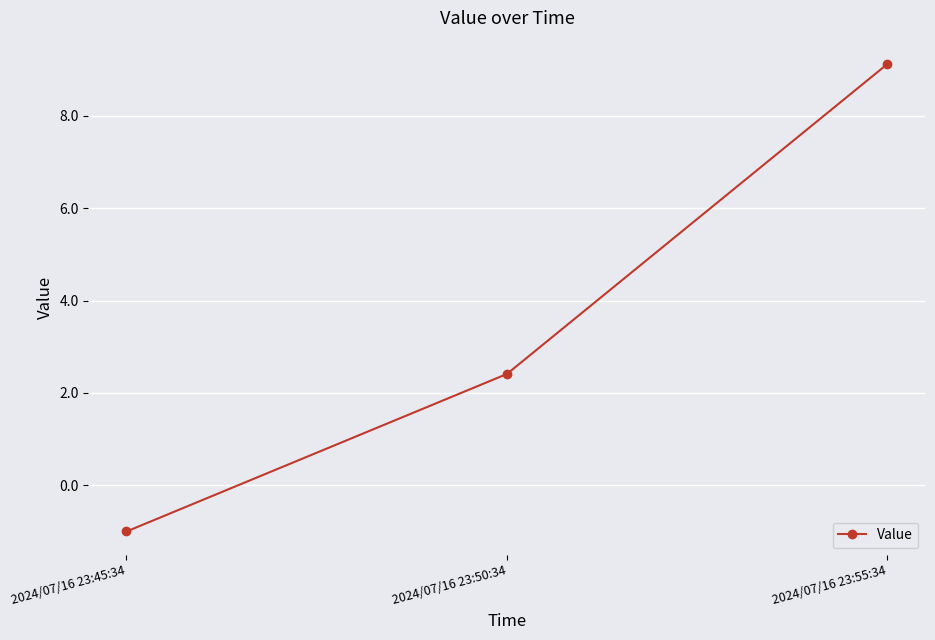

What position from the left is 2024/07/16 23:55:34?

3